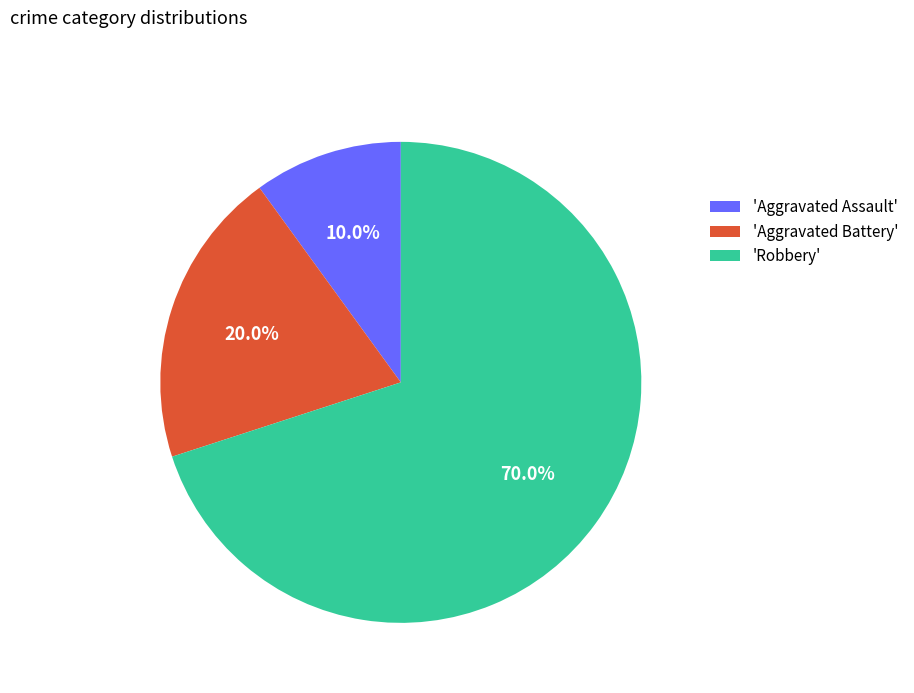

How many slices are in this pie chart?

3